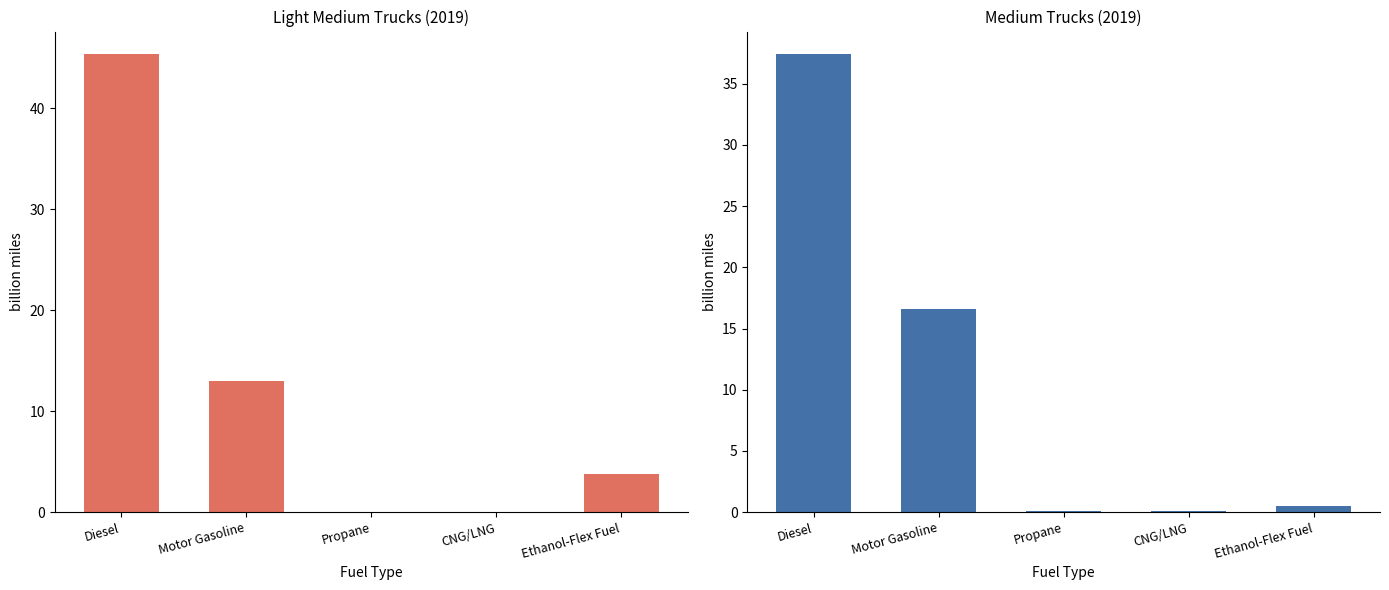

Reading right to left, what are all the values shown in this chart?

Light Medium: Ethanol-Flex Fuel=3.8	CNG/LNG=0.0	Propane=0.0	Motor Gasoline=13.0	Diesel=45.3
Medium: Ethanol-Flex Fuel=0.5	CNG/LNG=0.1	Propane=0.1	Motor Gasoline=16.6	Diesel=37.4